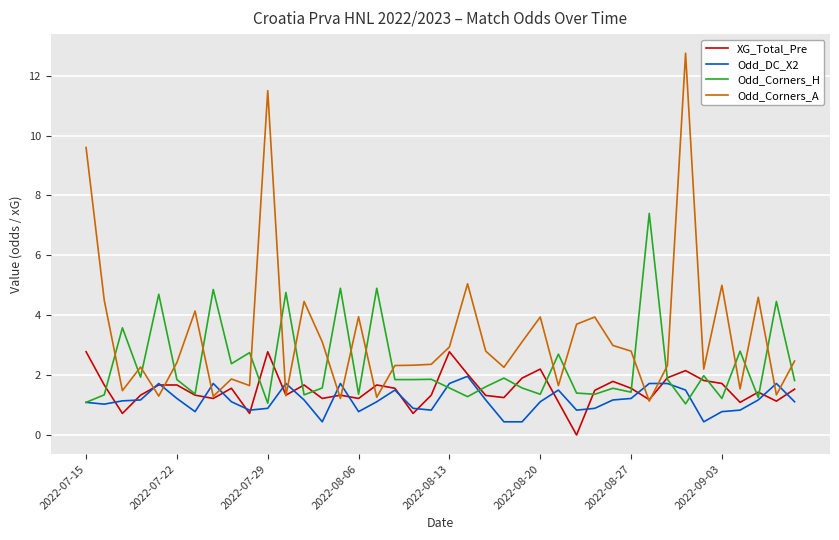

List the series in order of their overall mean, highest first.

Odd_Corners_A, Odd_Corners_H, XG_Total_Pre, Odd_DC_X2